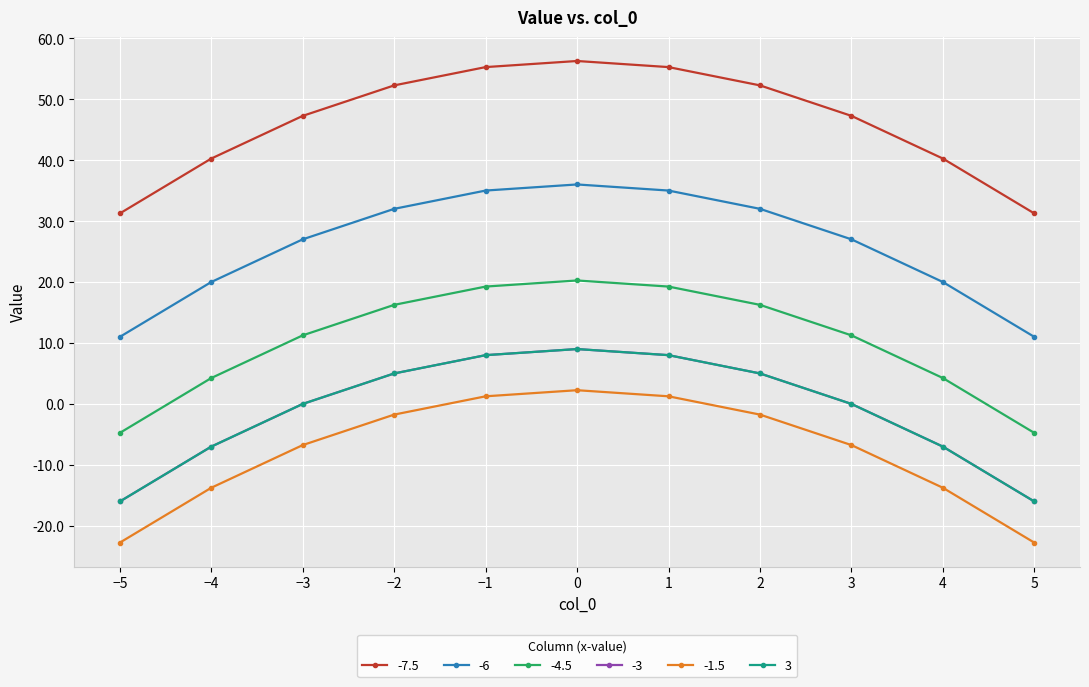

Where is -7.5 nearest to the value 43?

-4